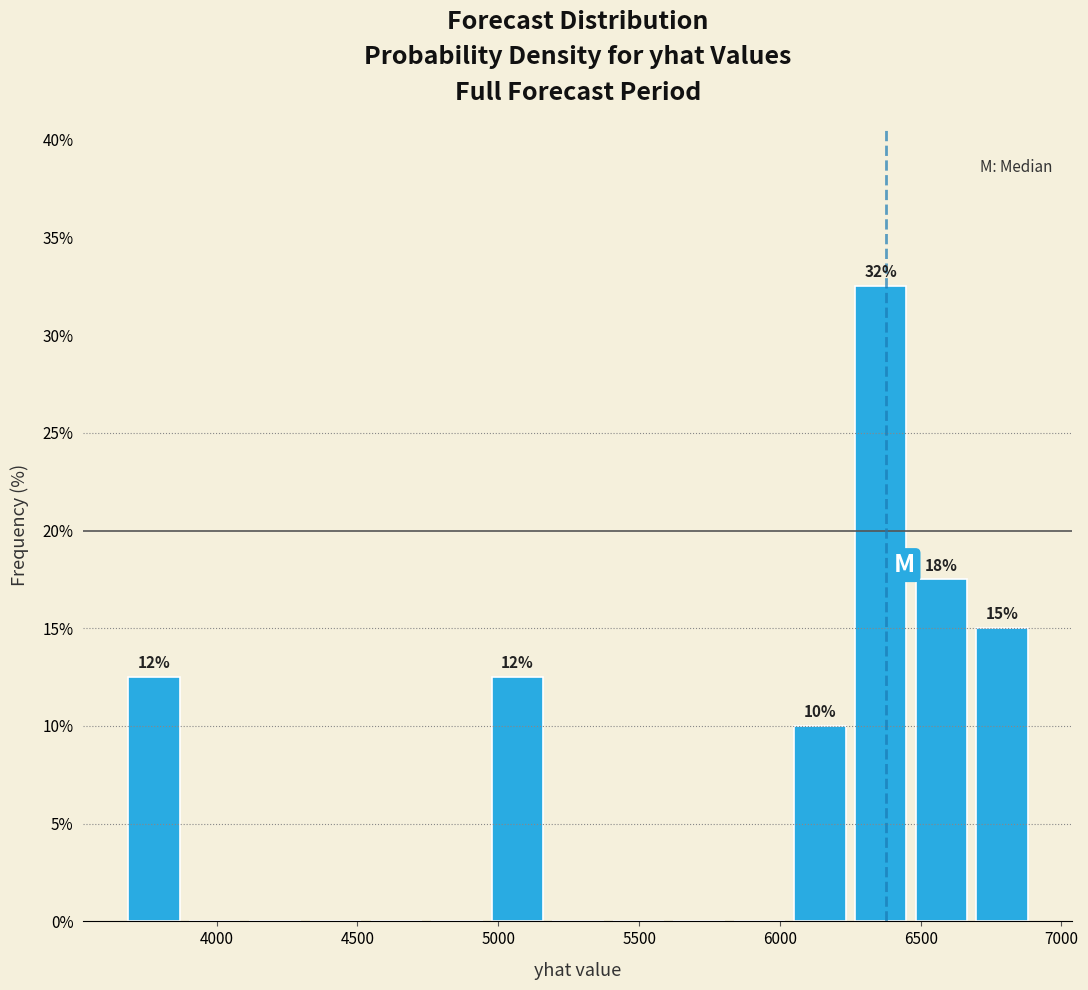

Which range on the x-axis has the tallest bar?

6250 to 6450